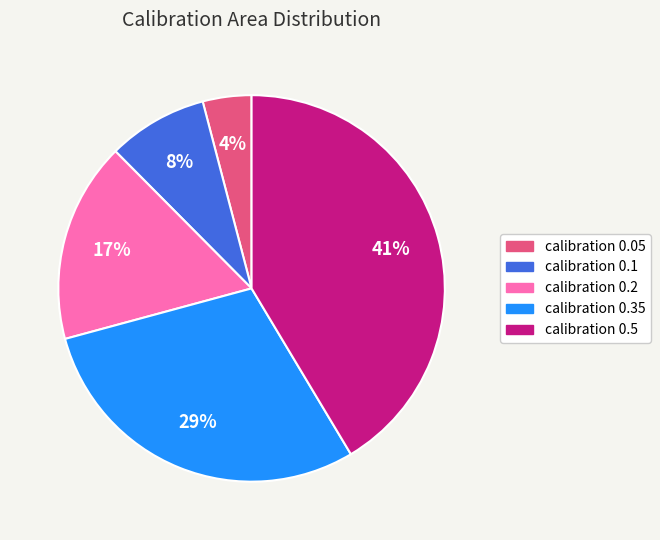

Which slice is the largest?

calibration 0.5